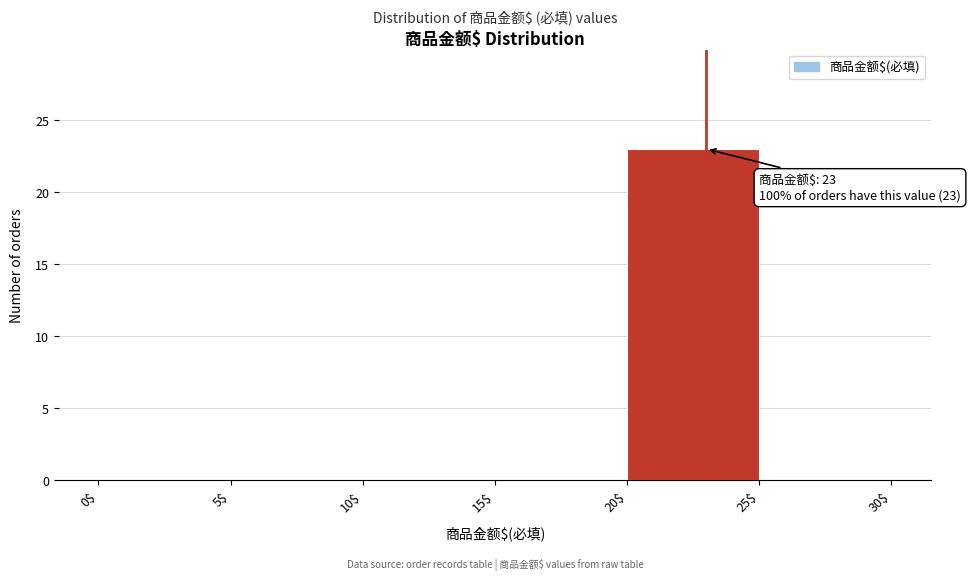

Over which range of the x-axis is the bar tallest?

20$ to 25$